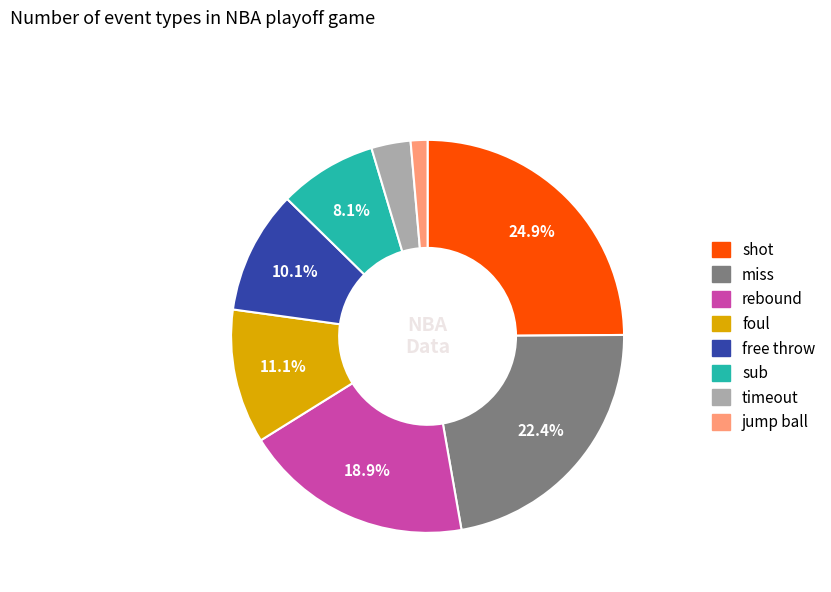

Between shot and free throw, which is larger?

shot